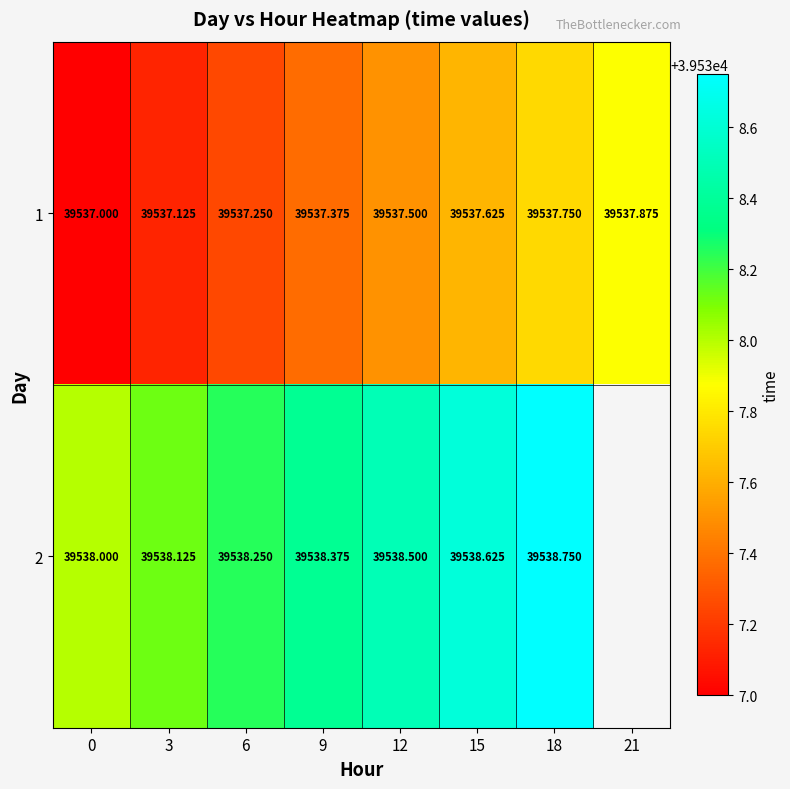

Which series changed the most between 9 and 21?

1